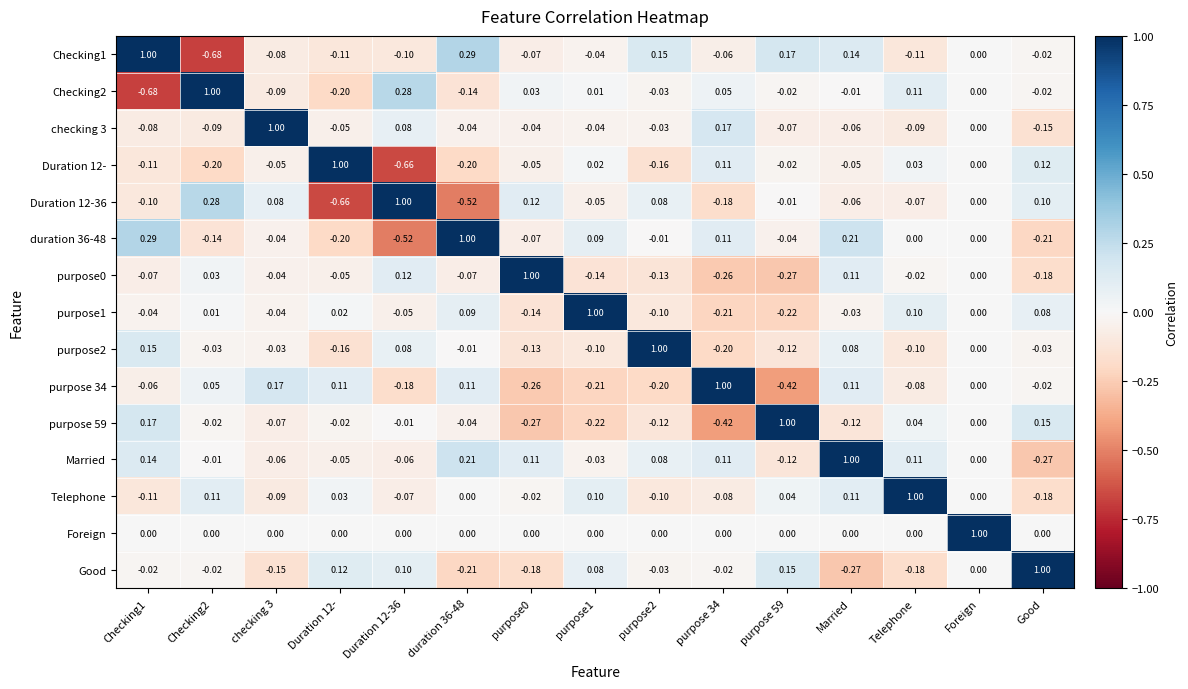

Which category has the highest value in the Telephone series?

Telephone